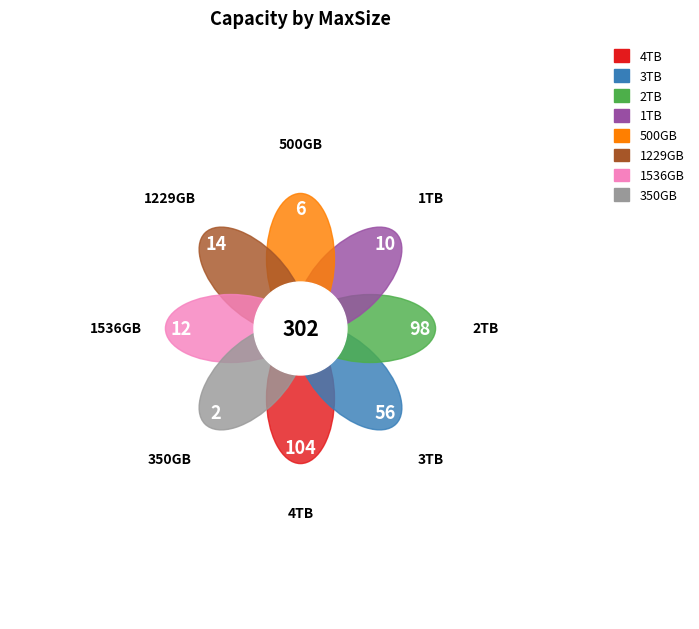

To the nearest percent, what percentage of the pie is 2TB?

32%